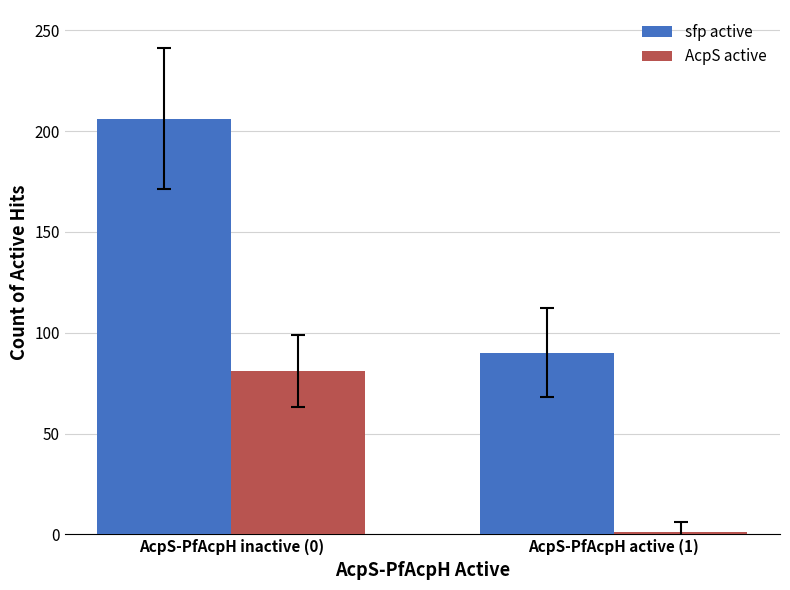

What is the average value of the AcpS active series?

41